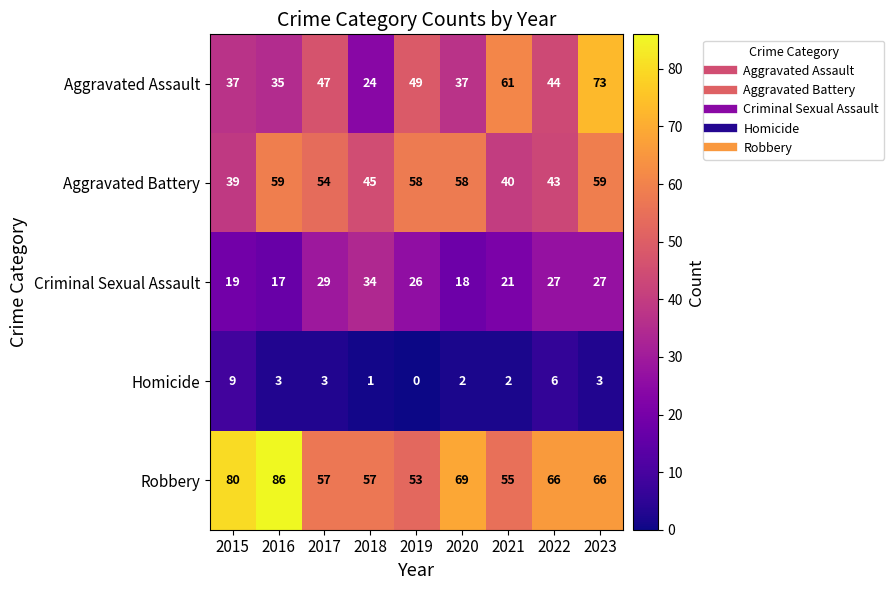

Count the Homicide values in the range 2 to 3.

5